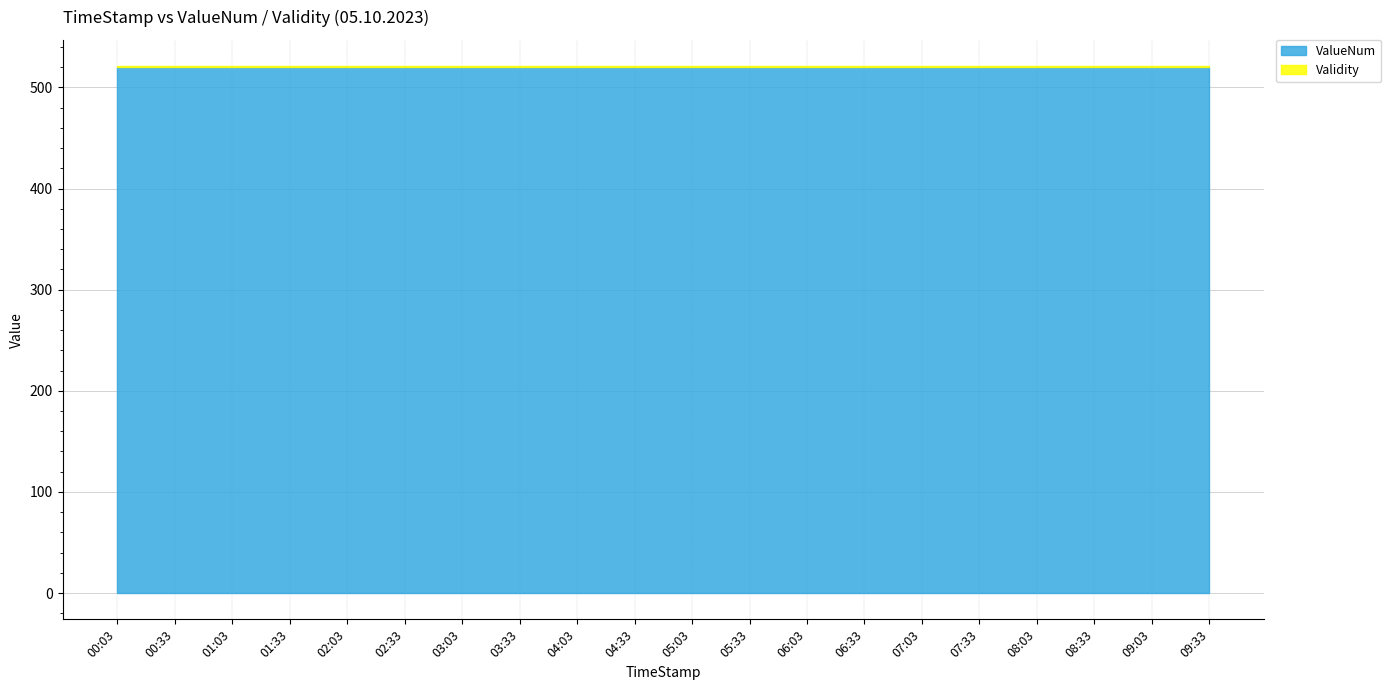

Between 07:33 and 08:03, which series saw the biggest shift?

ValueNum